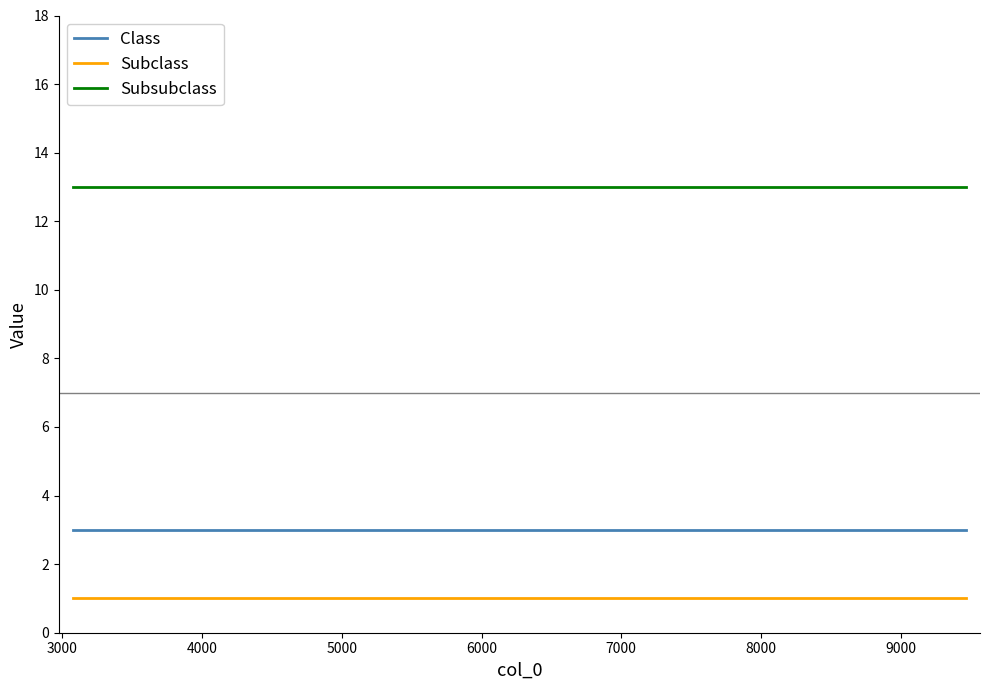

Which series has the largest total across all categories?

Subsubclass